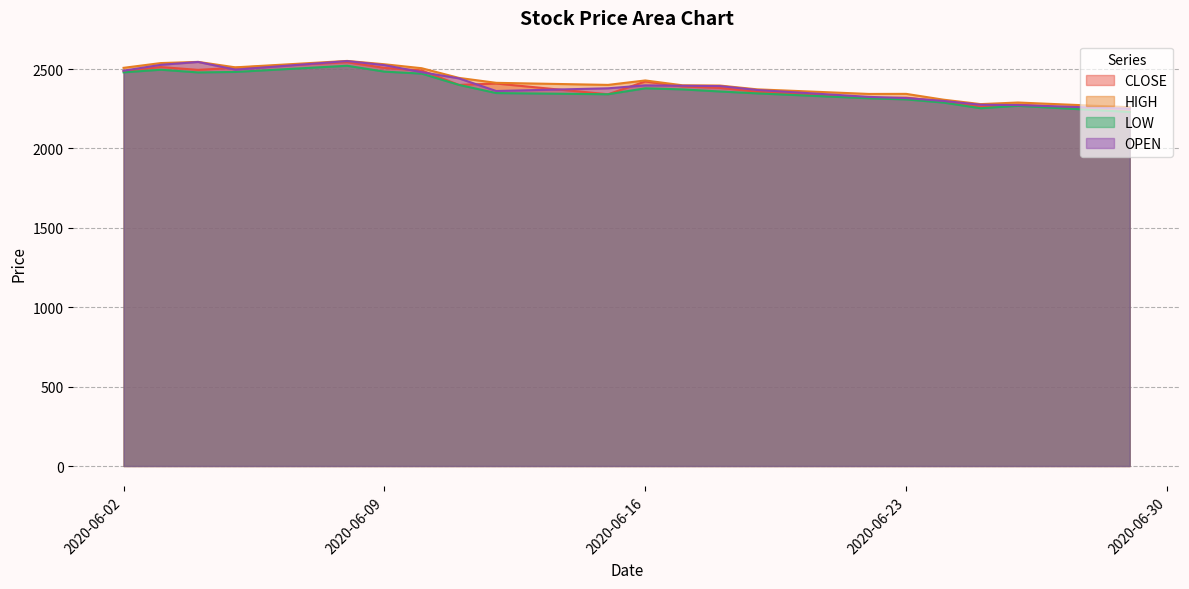

Which category has the highest value across all series?

2020-06-08